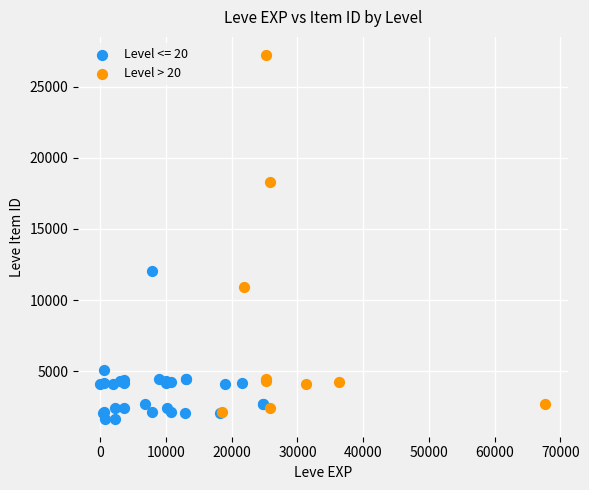

Which series contains the highest Y value?

Level > 20